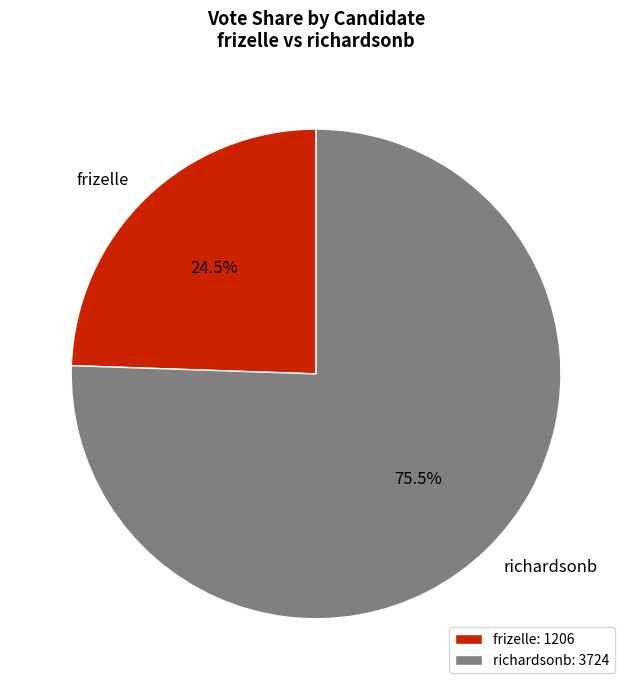

Approximately how many times larger is the value at frizelle: 1206 compared to richardsonb: 3724?

0.3